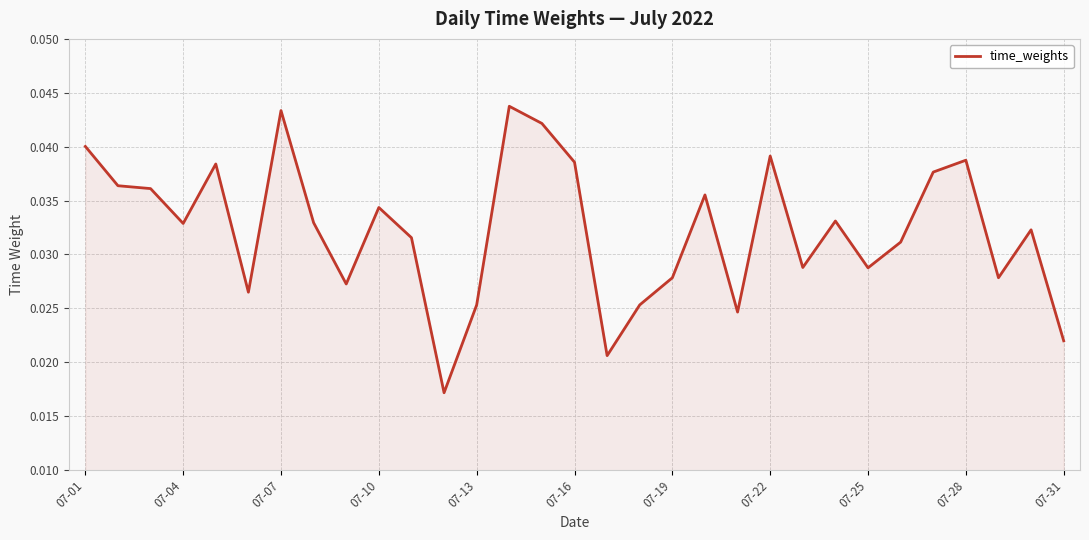

How many lines are shown in the chart?

1